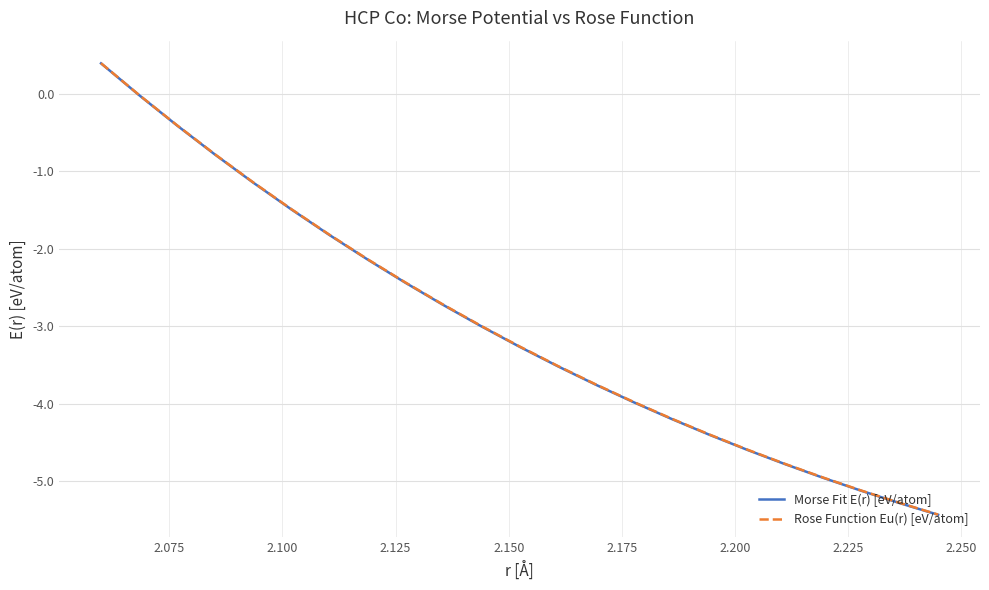

Which series has the widest spread of values?

Morse Fit E(r) [eV/atom]